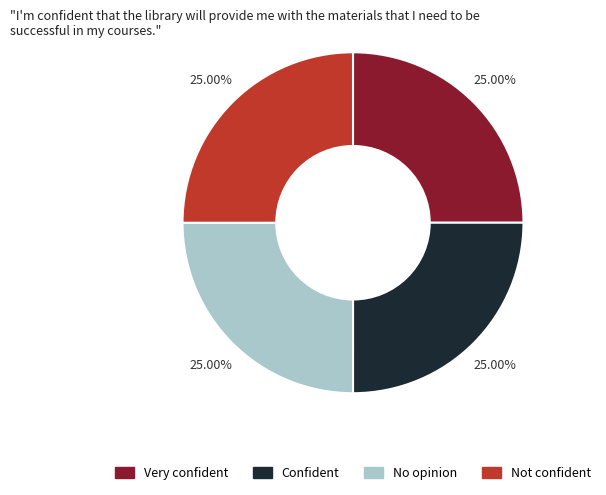

Is there a majority slice in this chart?

No